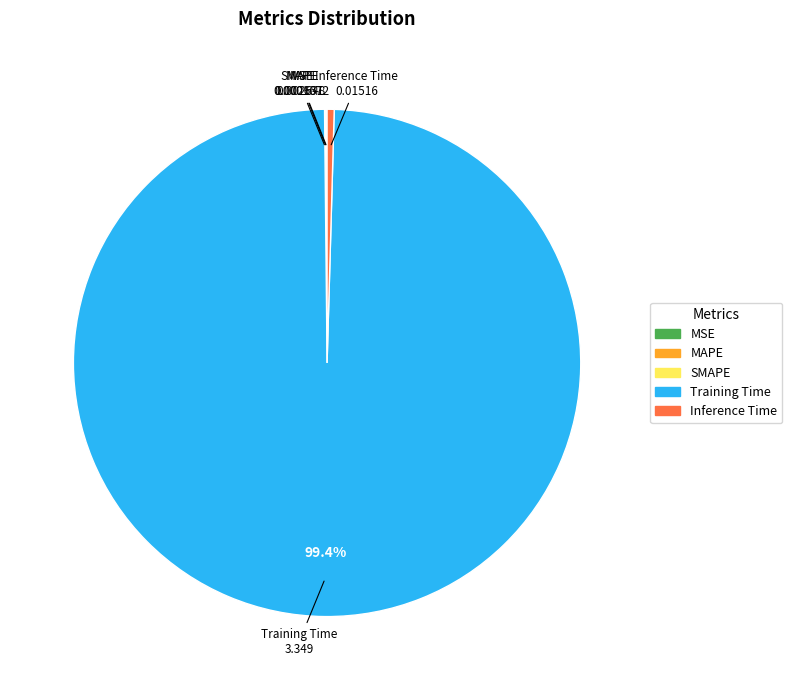

Is Inference Time the majority of the pie?

No